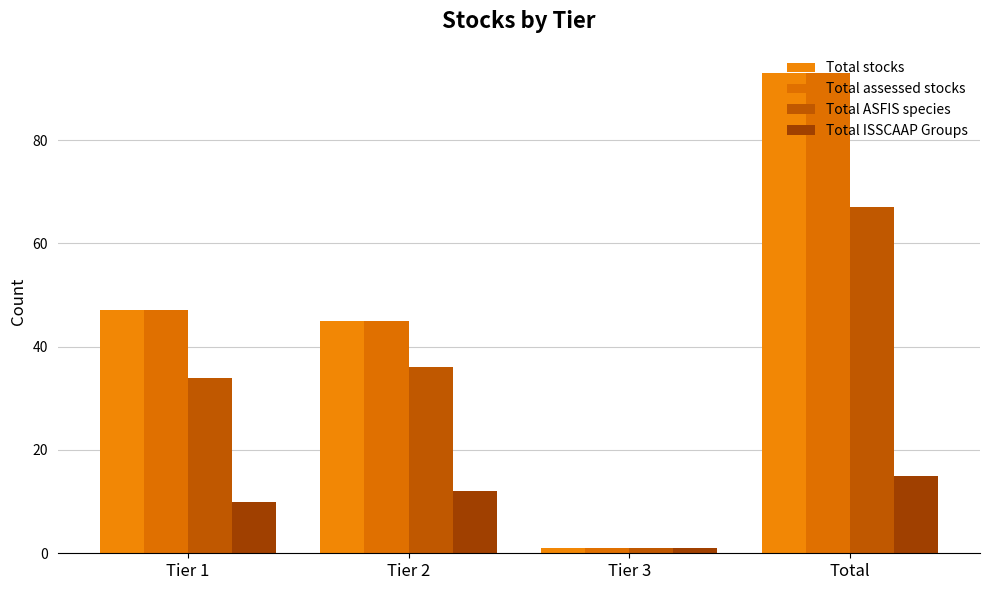

How many values in the Total assessed stocks series are below 47?

2